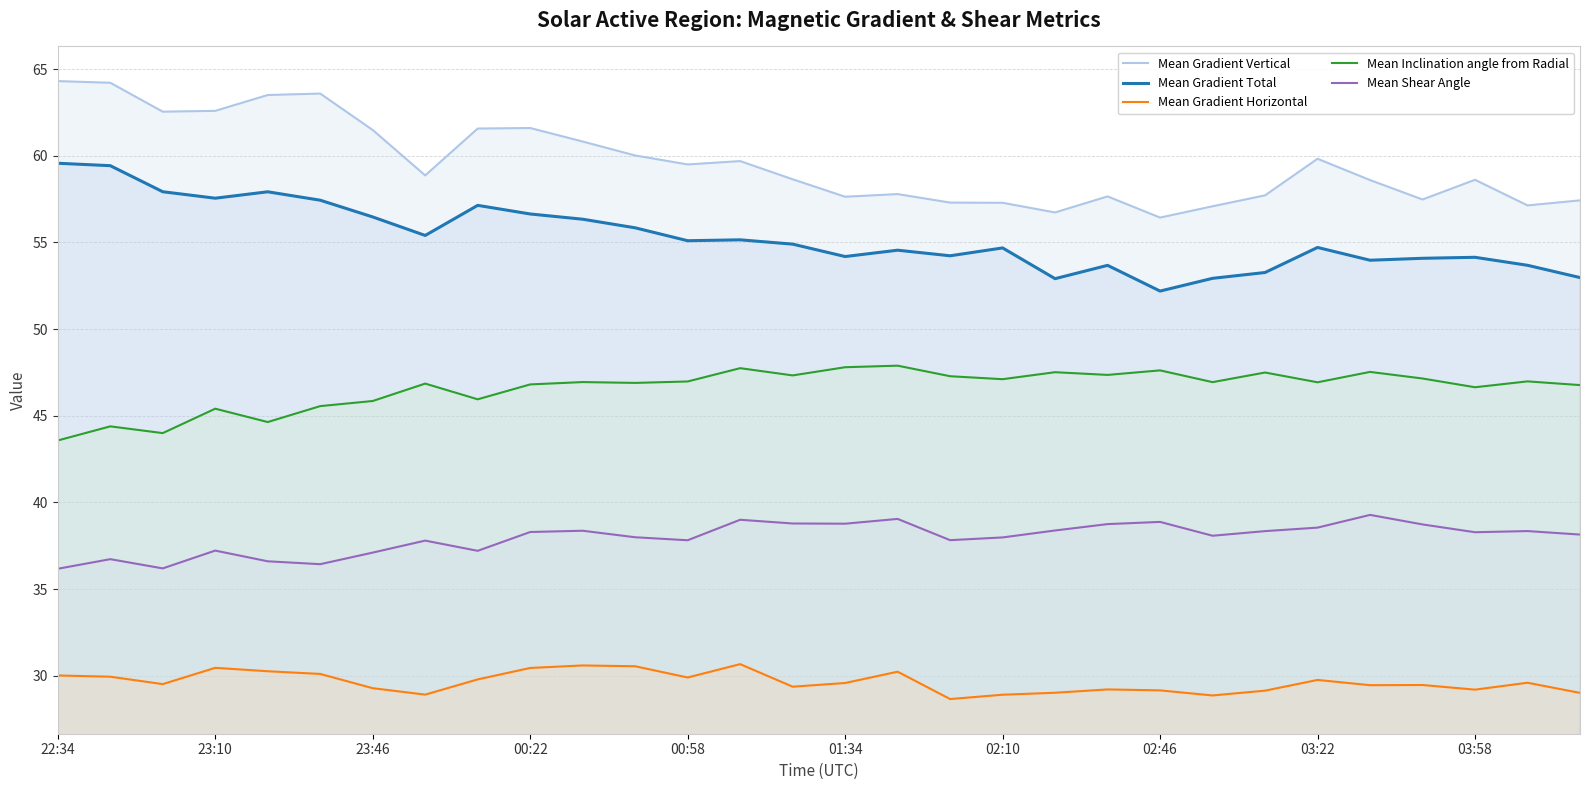

At which label does Mean Gradient Total first exceed 54?

22:34